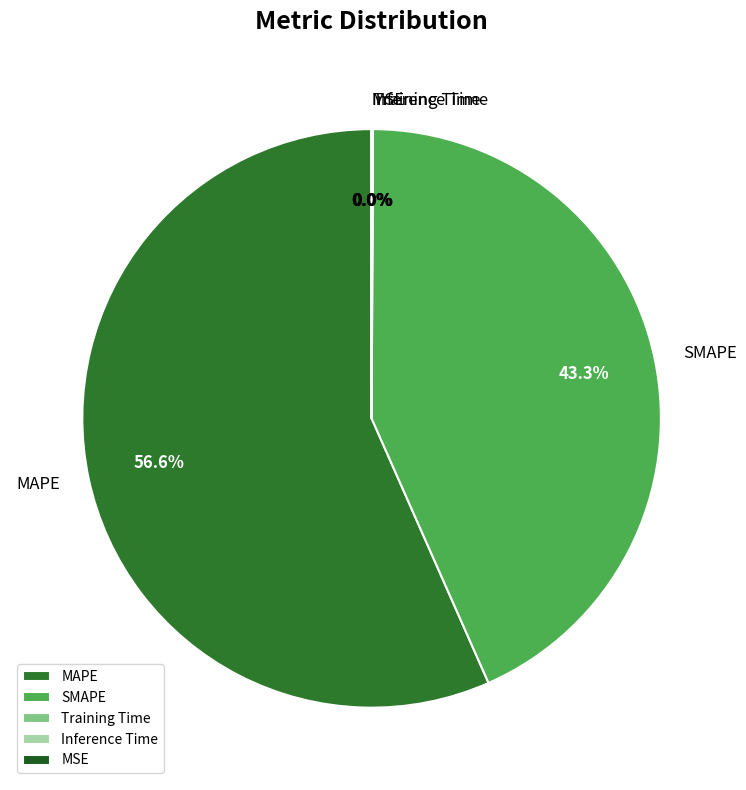

Which category has the biggest portion of the pie?

MAPE